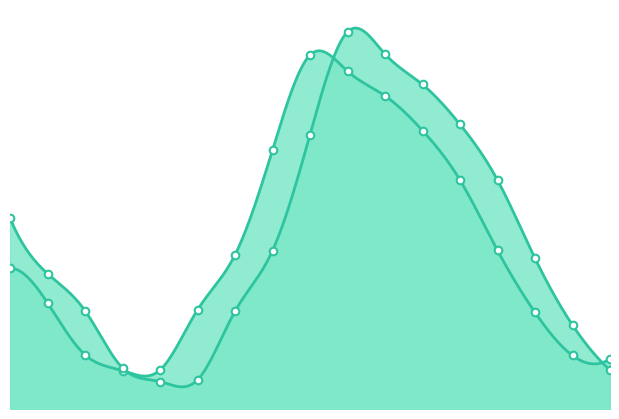

Which series contains the highest Y value?

yp